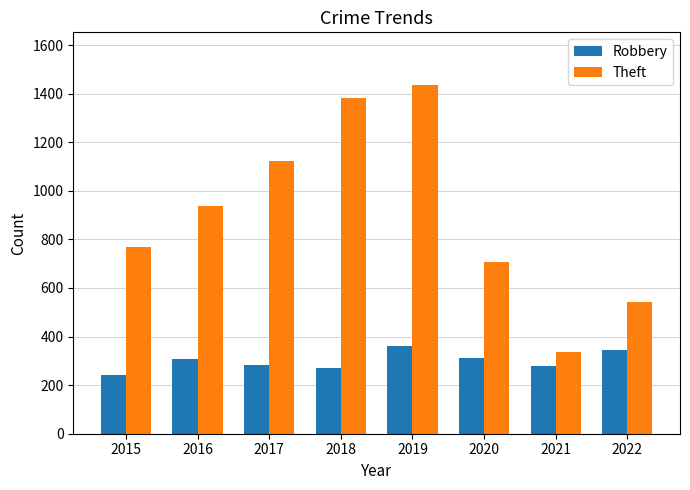

What is the lowest value of the Theft series?

338